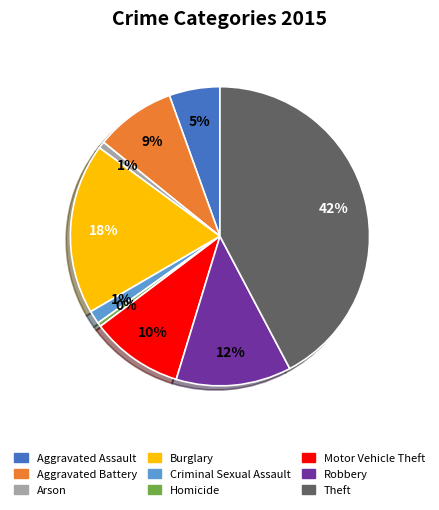

Is the sum of Homicide and Burglary greater than half?

No